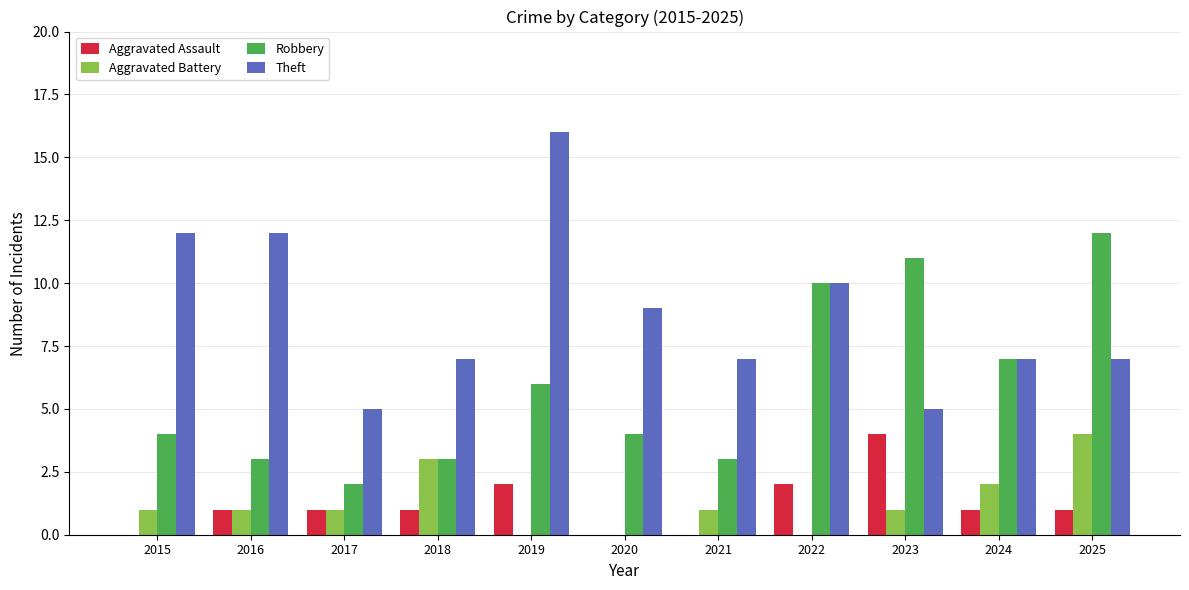

Reading left to right, transcribe all the data shown in this chart.

Aggravated Assault: 0	1	1	1	2	0	0	2	4	1	1
Aggravated Battery: 1	1	1	3	0	0	1	0	1	2	4
Robbery: 4	3	2	3	6	4	3	10	11	7	12
Theft: 12	12	5	7	16	9	7	10	5	7	7